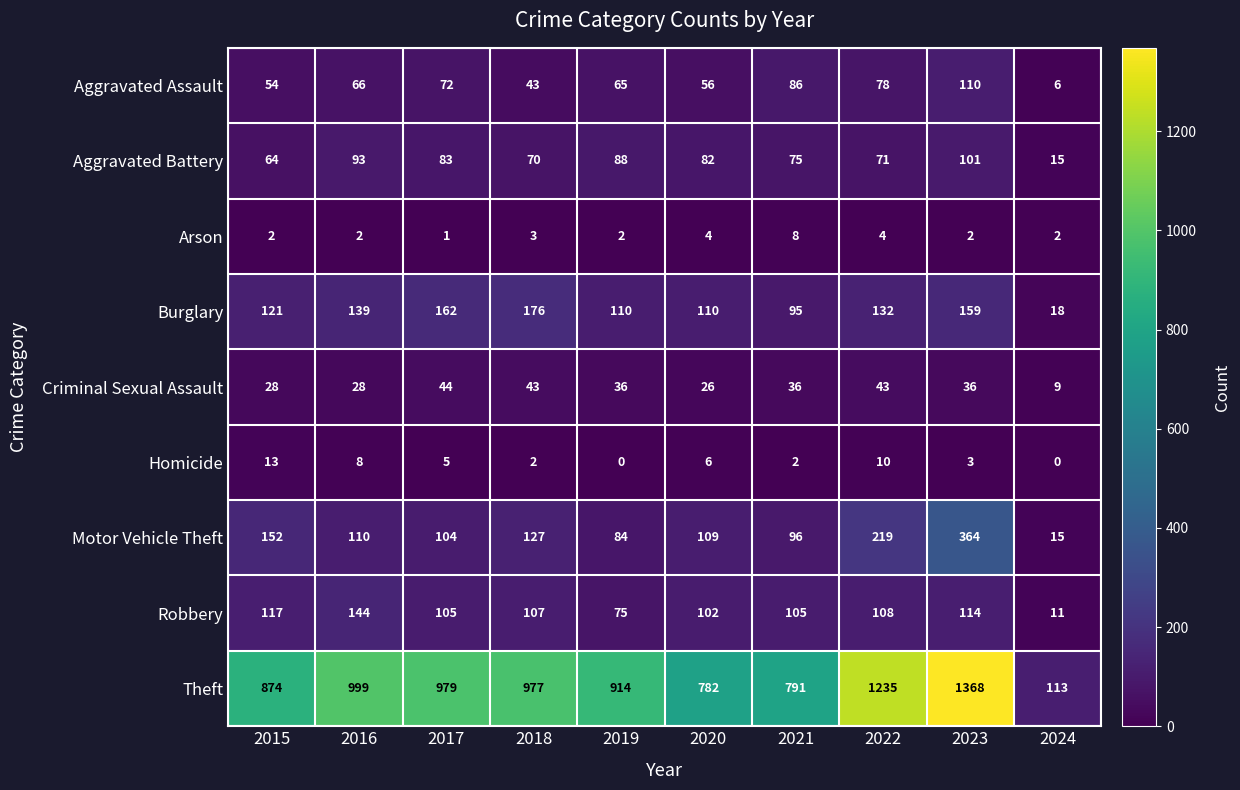

Count the number of categories in the chart.

10